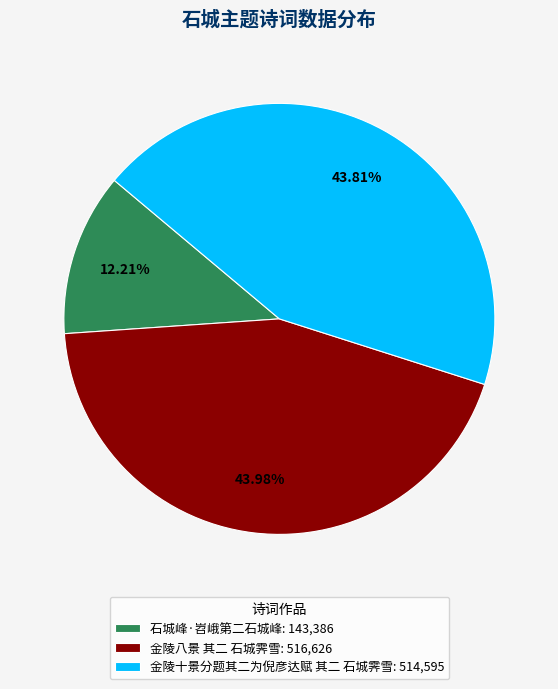

To the nearest percent, what is the average slice percentage?

33%